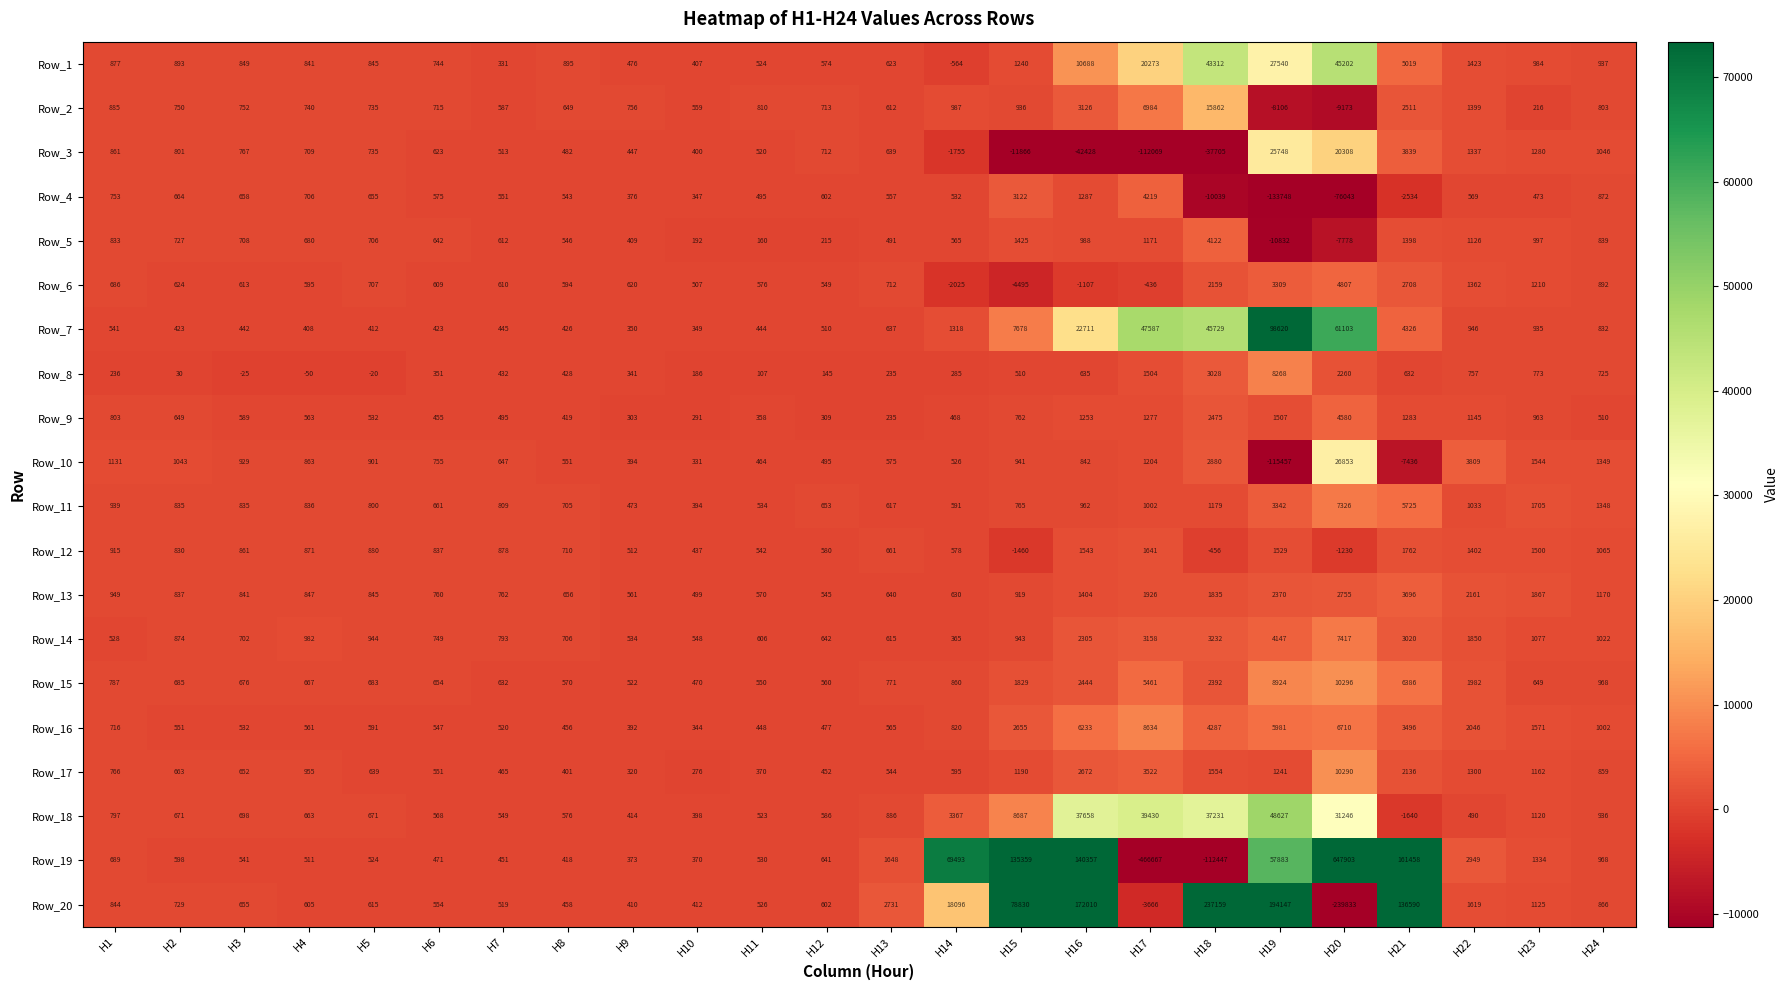

What is the minimum value shown in the chart?

-466667